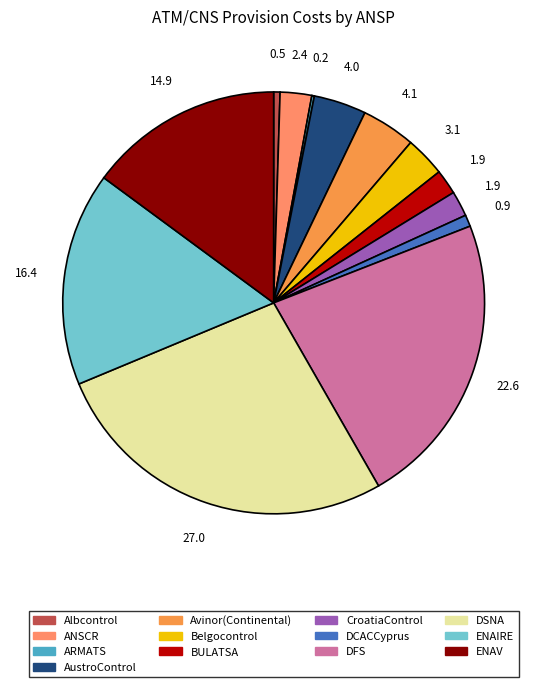

What is the largest slice in the pie chart?

DSNA